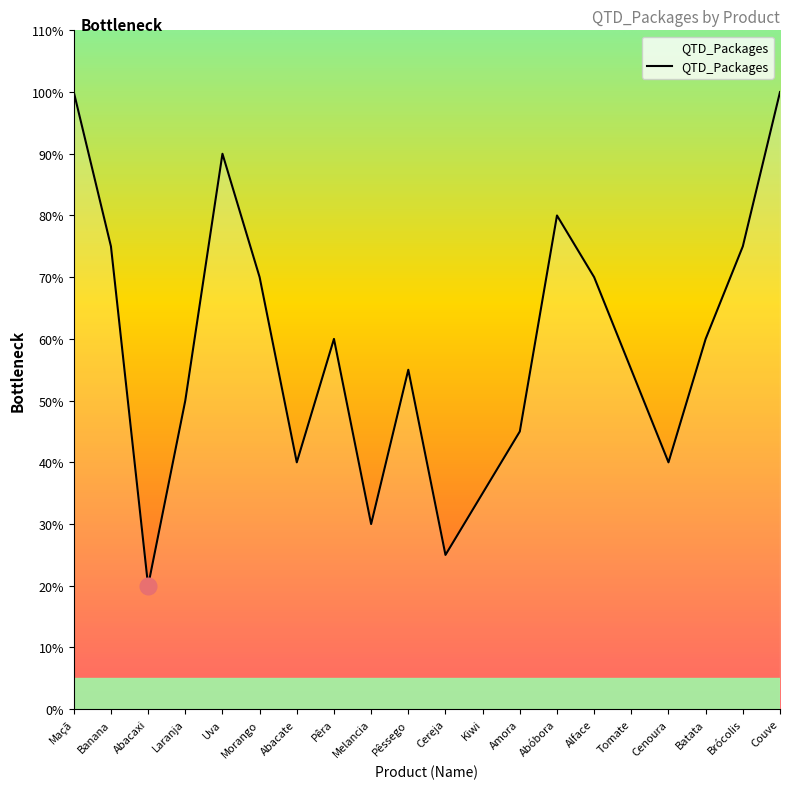

What is the ratio of the value at Uva to the value at Banana?

1.2